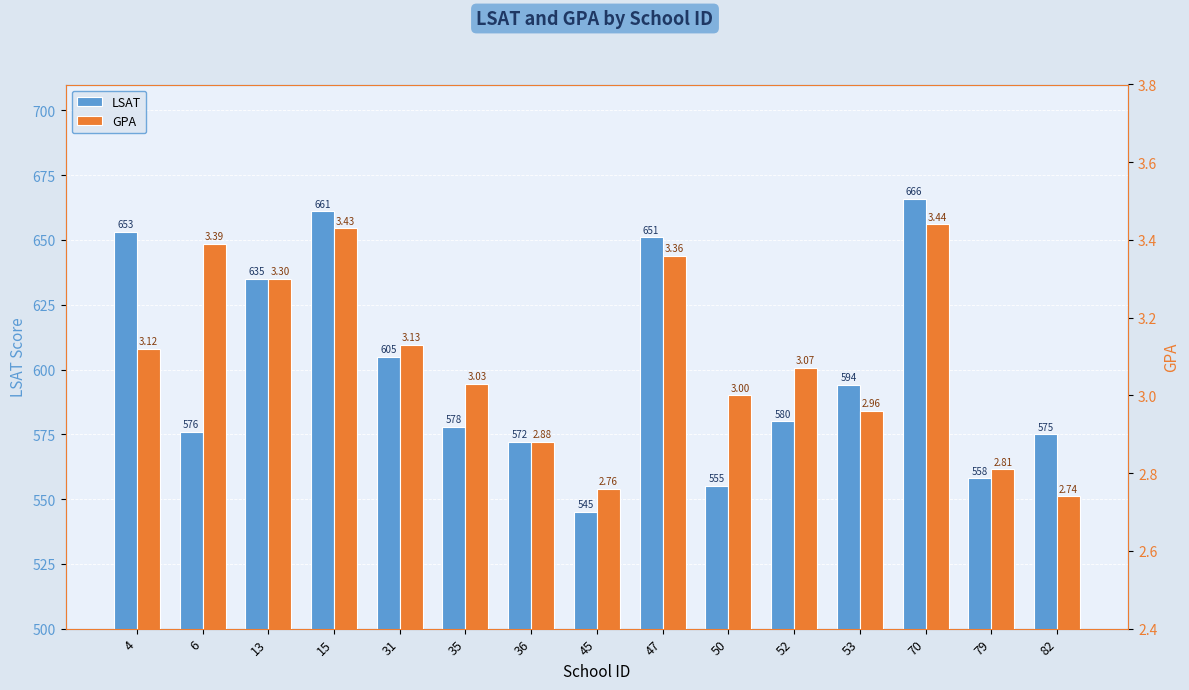

How many groups of bars are there?

15